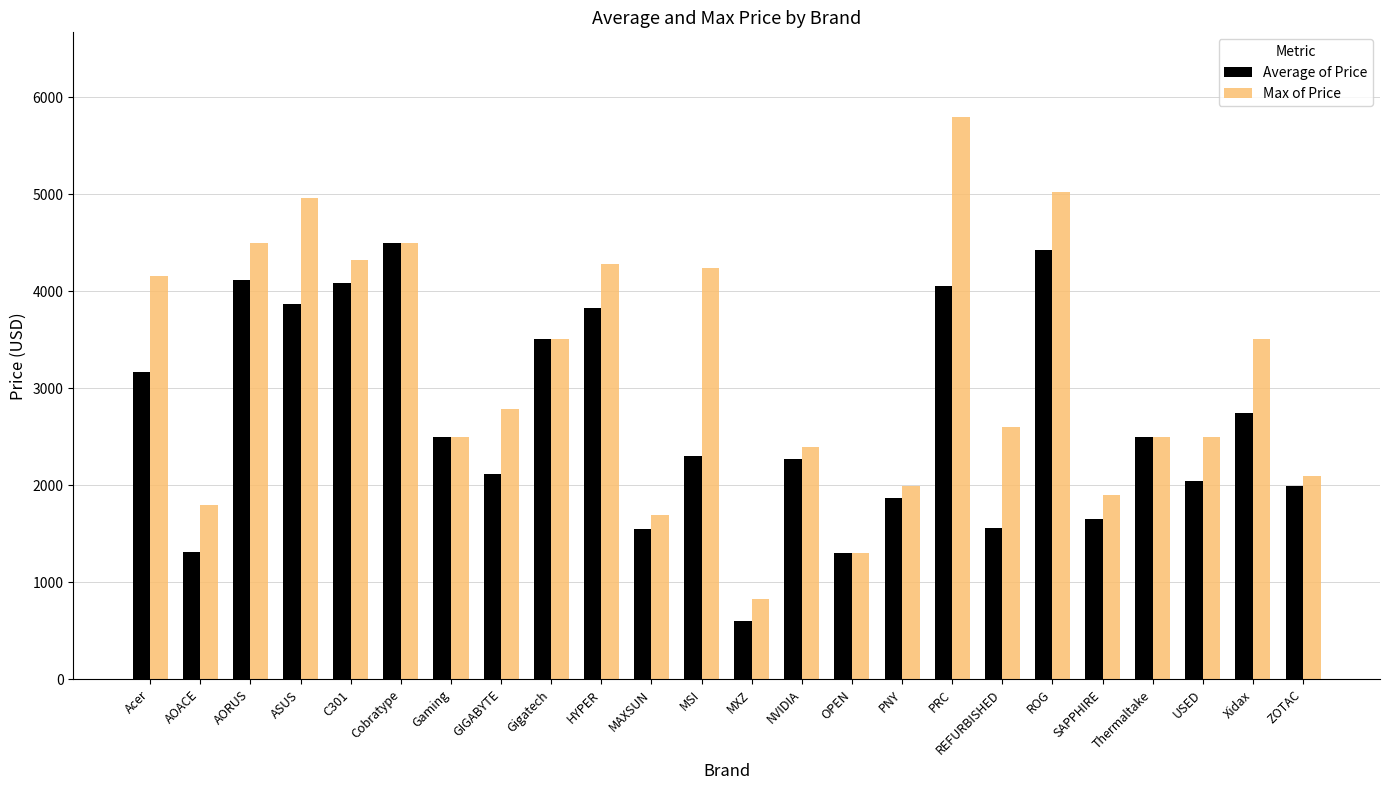

Is the value of Max of Price at MXZ greater than the value of Average of Price at OPEN?

No